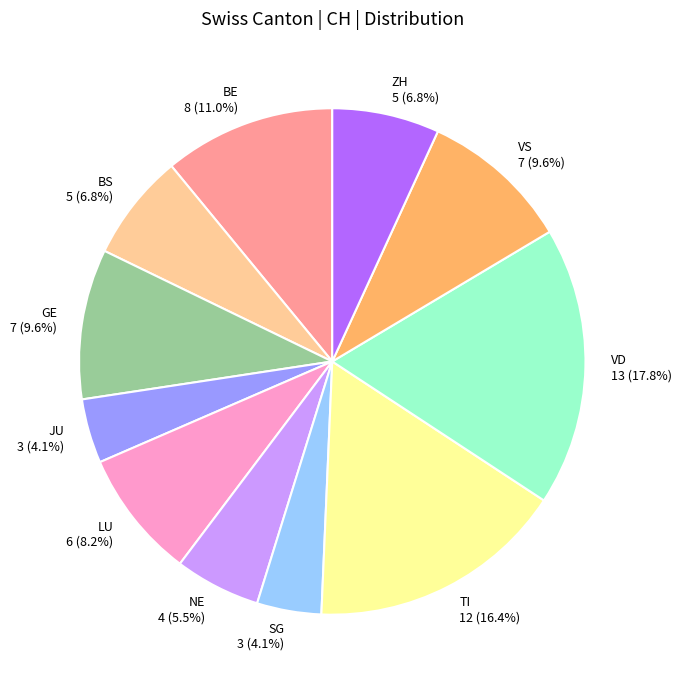

Between VS and BE, which is larger?

BE